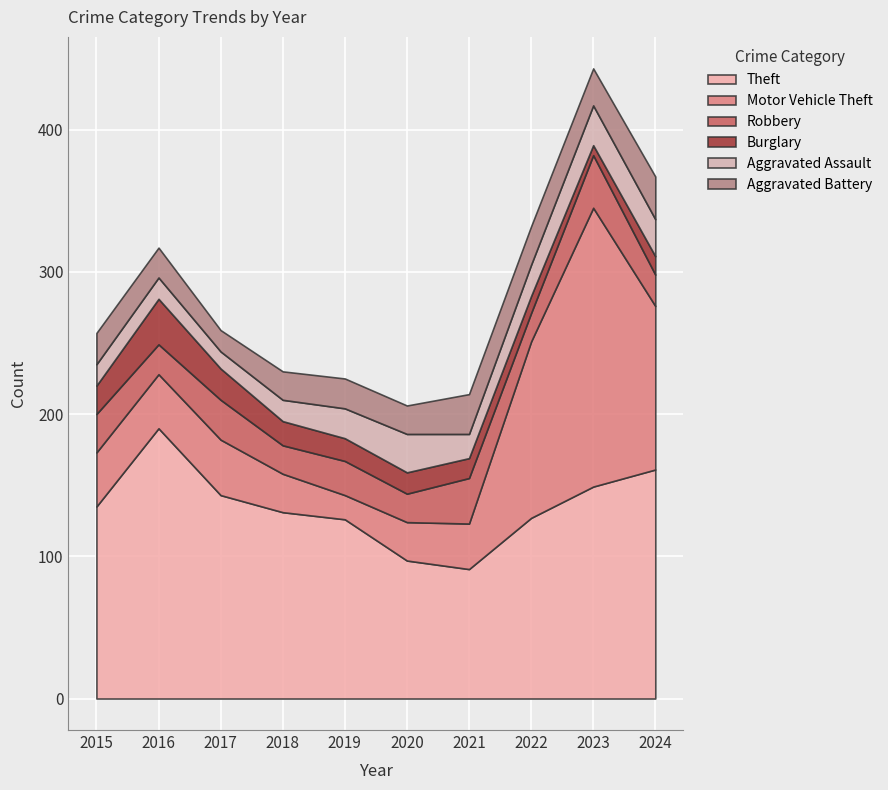

What is the minimum value for Aggravated Battery?

15